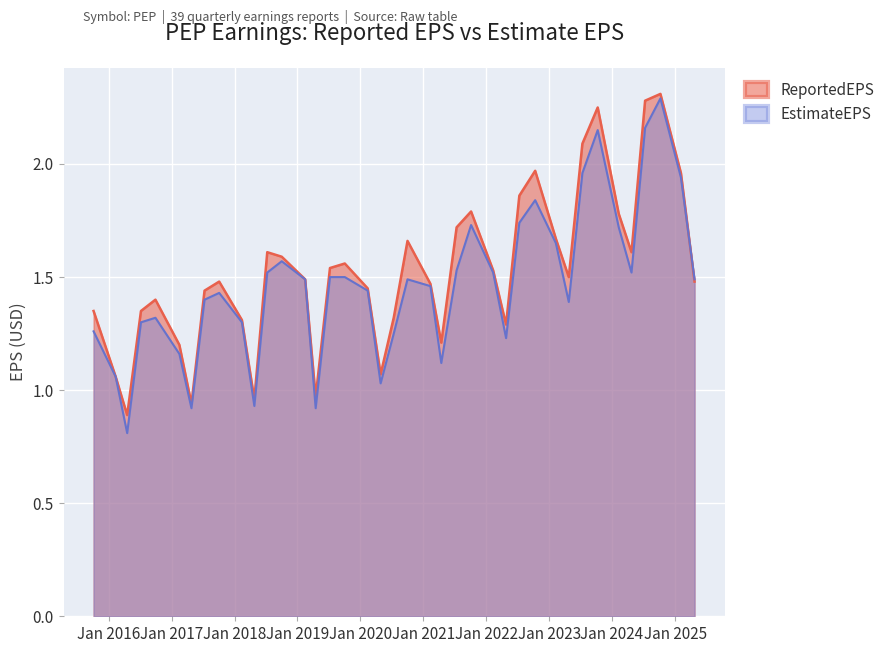

Which series changed the most between 2022-10-12 and 2025-02-04?

EstimateEPS